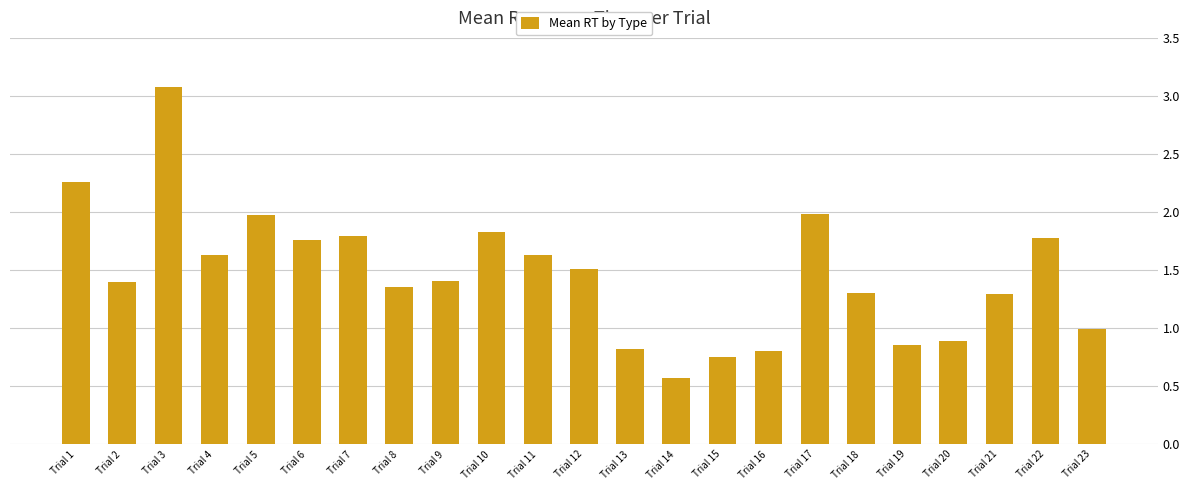

What is the value of the 23rd bar from the left?

1.0